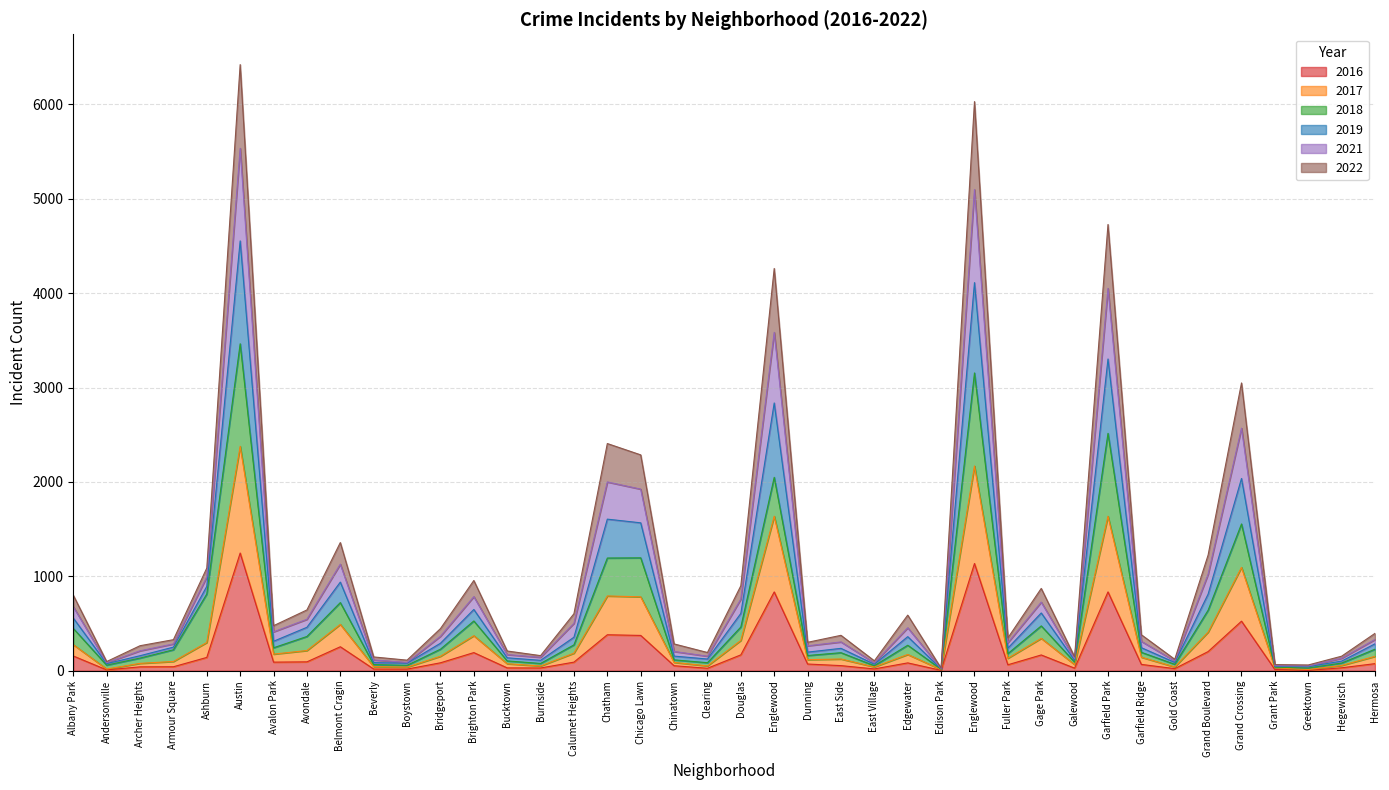

What is the label of the 15th point from the left?

Burnside